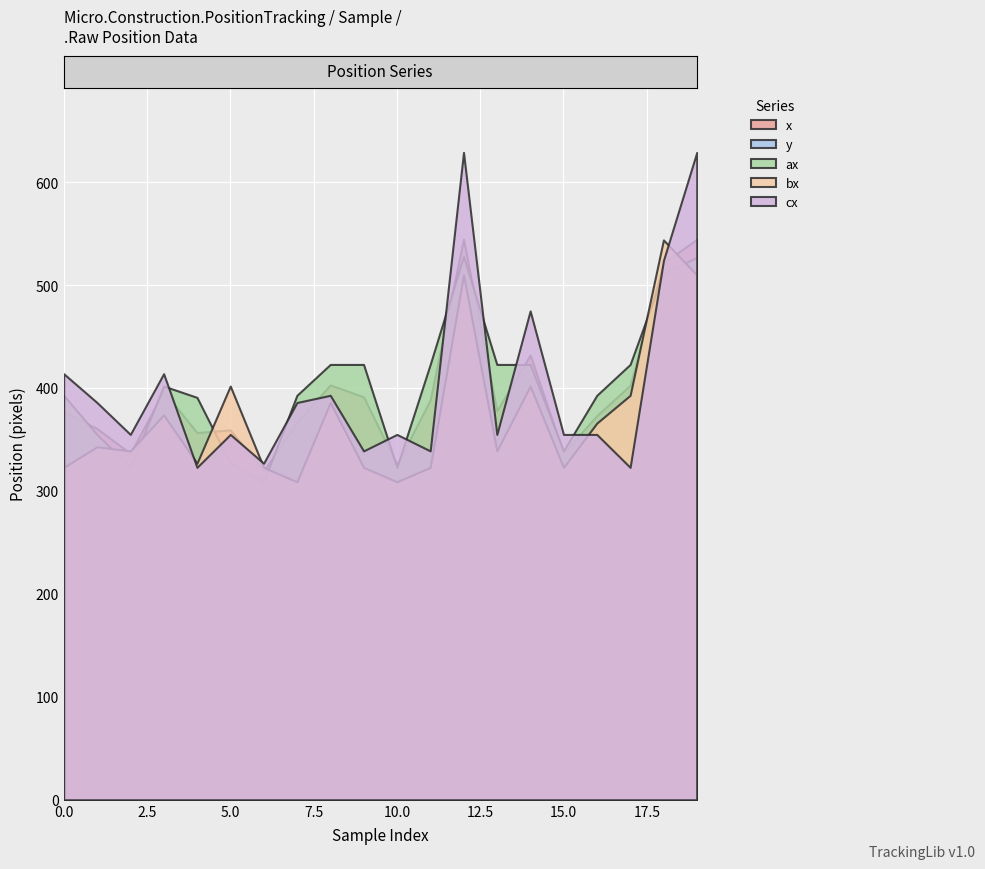

Where do cx and ax first cross each other?

3 and 4